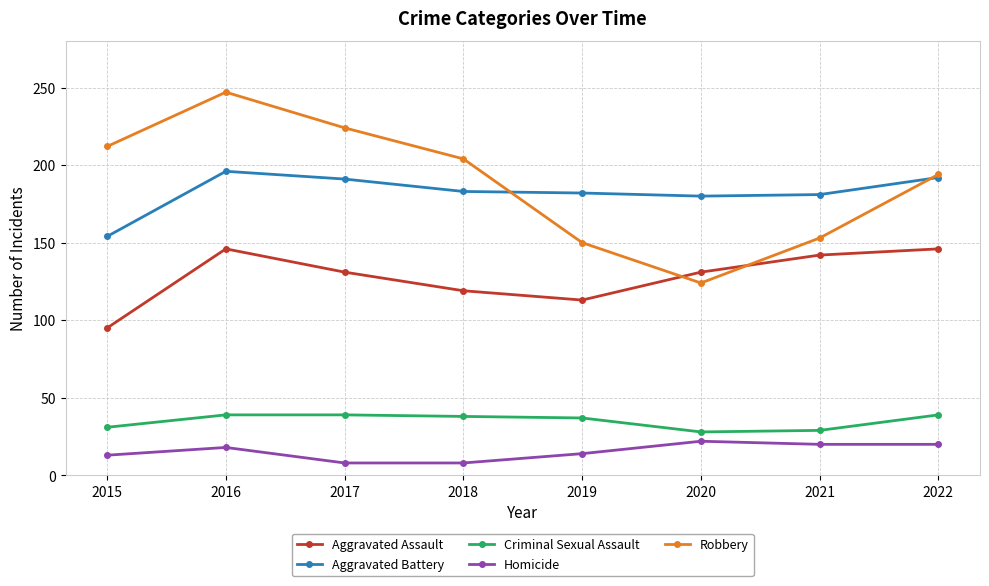

What is the minimum value shown in the chart?

8